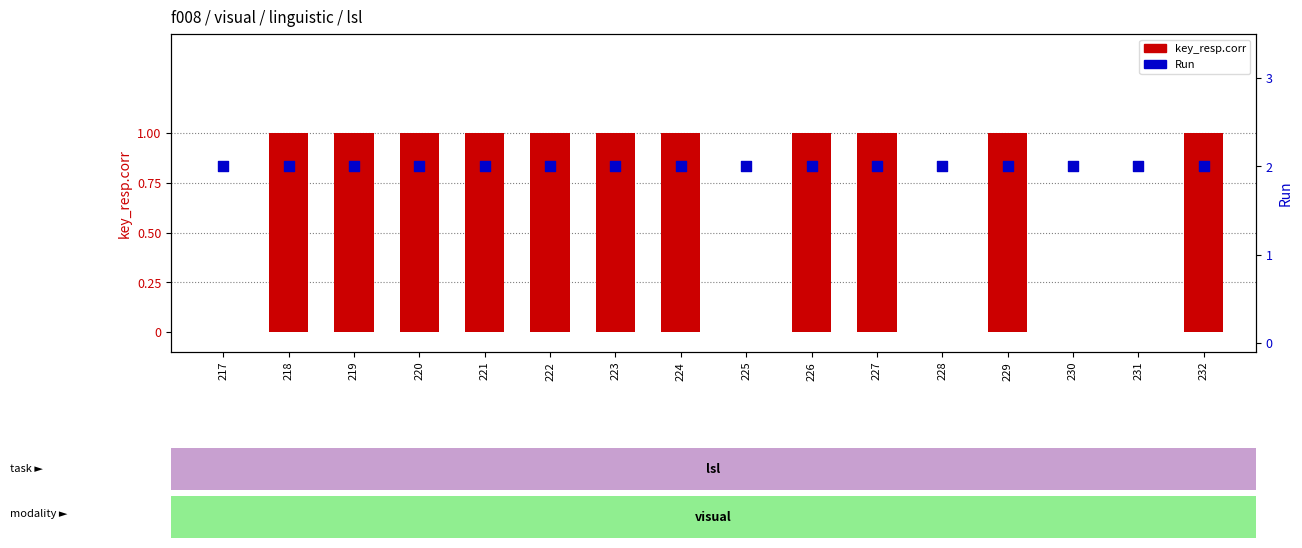

Is the value of key_resp.corr at 220 greater than the value of Run at 220?

No